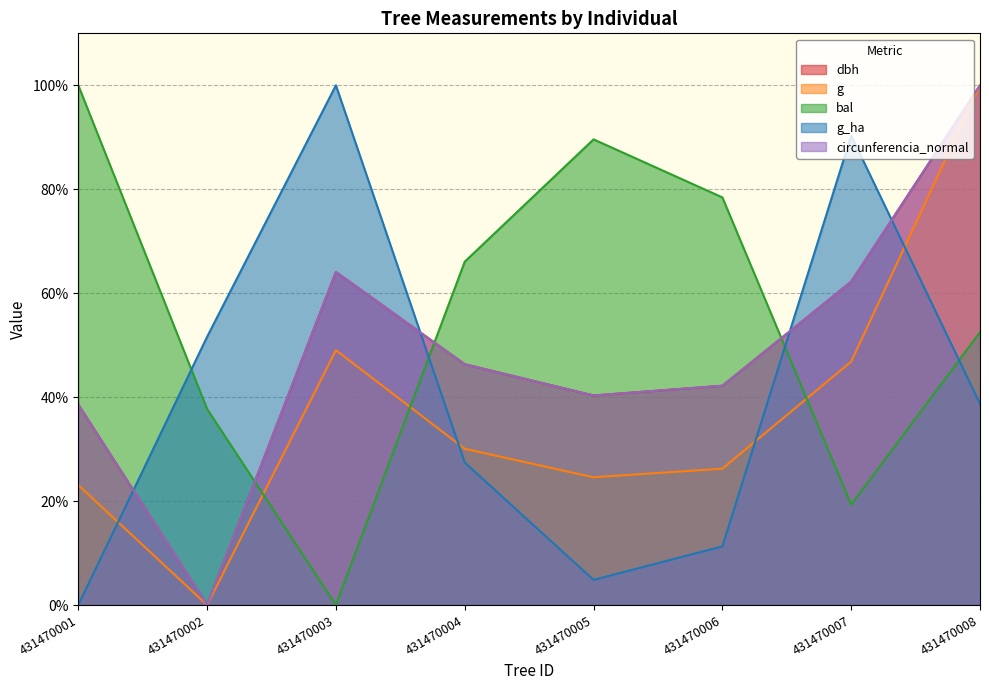

What is the sum of the bal values at 431470004 and 431470005?

155.7